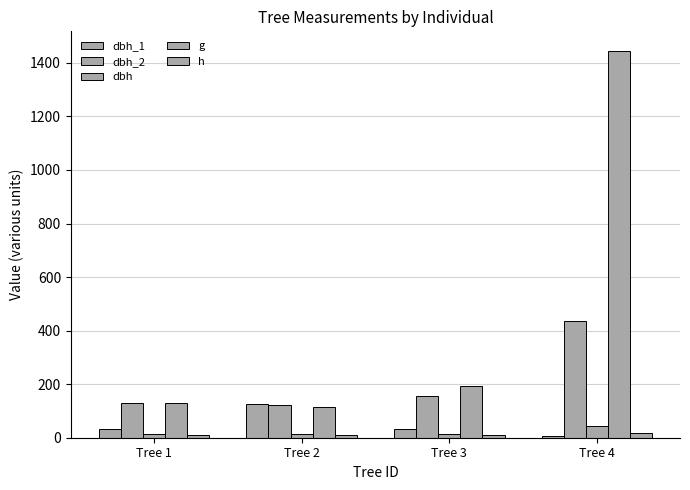

What is the average value of the g series?

471.1